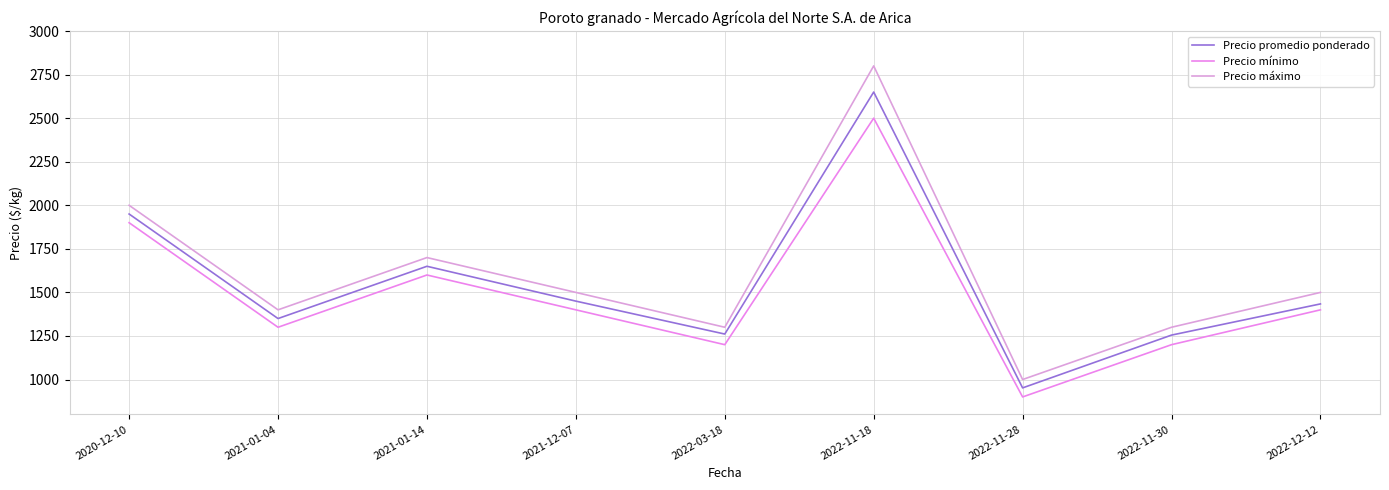

What is the difference between the maximum and minimum values in the Precio promedio ponderado series?

1698